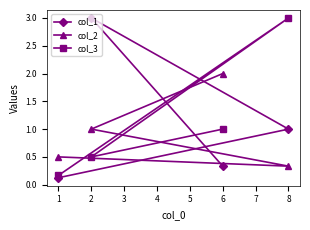

Which label corresponds to the largest value in the chart?

2